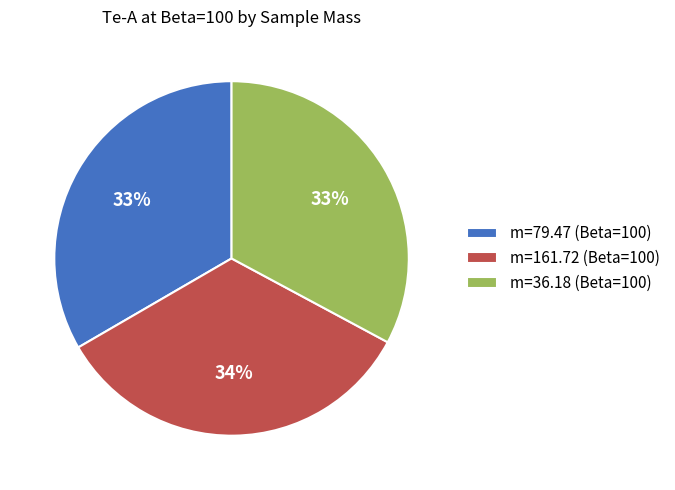

What is the ratio of the value at m=79.47 (Beta=100) to the value at m=161.72 (Beta=100)?

1.0